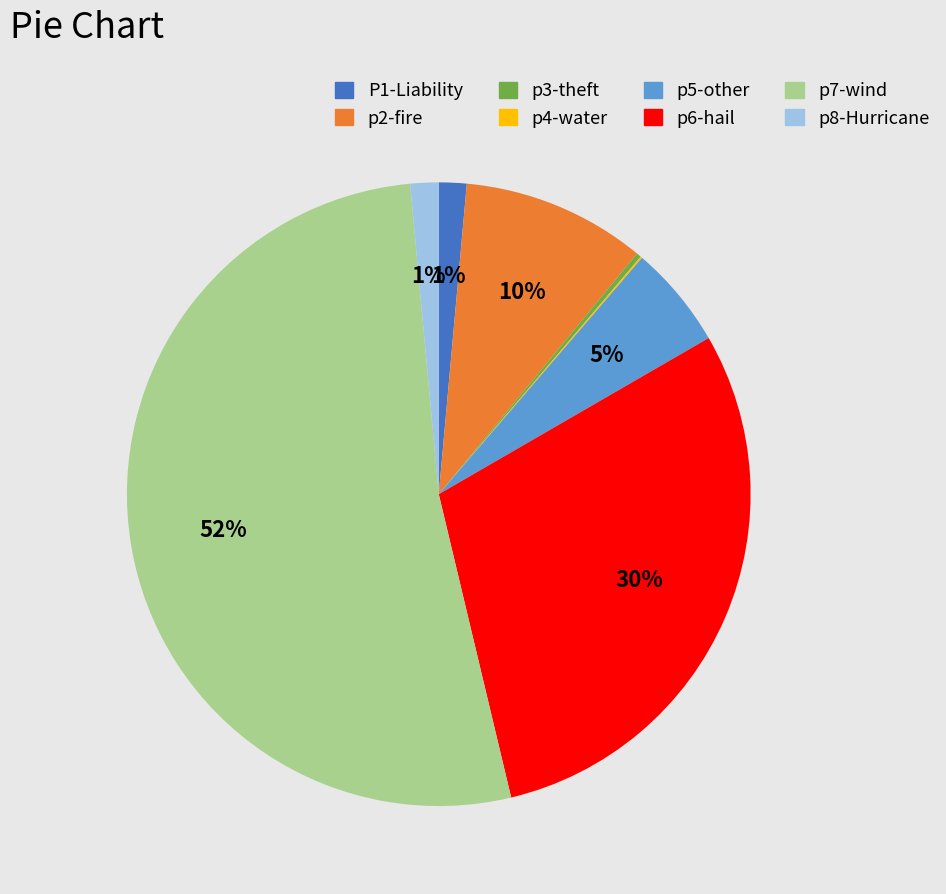

Which has a higher value, p2-fire or p5-other?

p2-fire